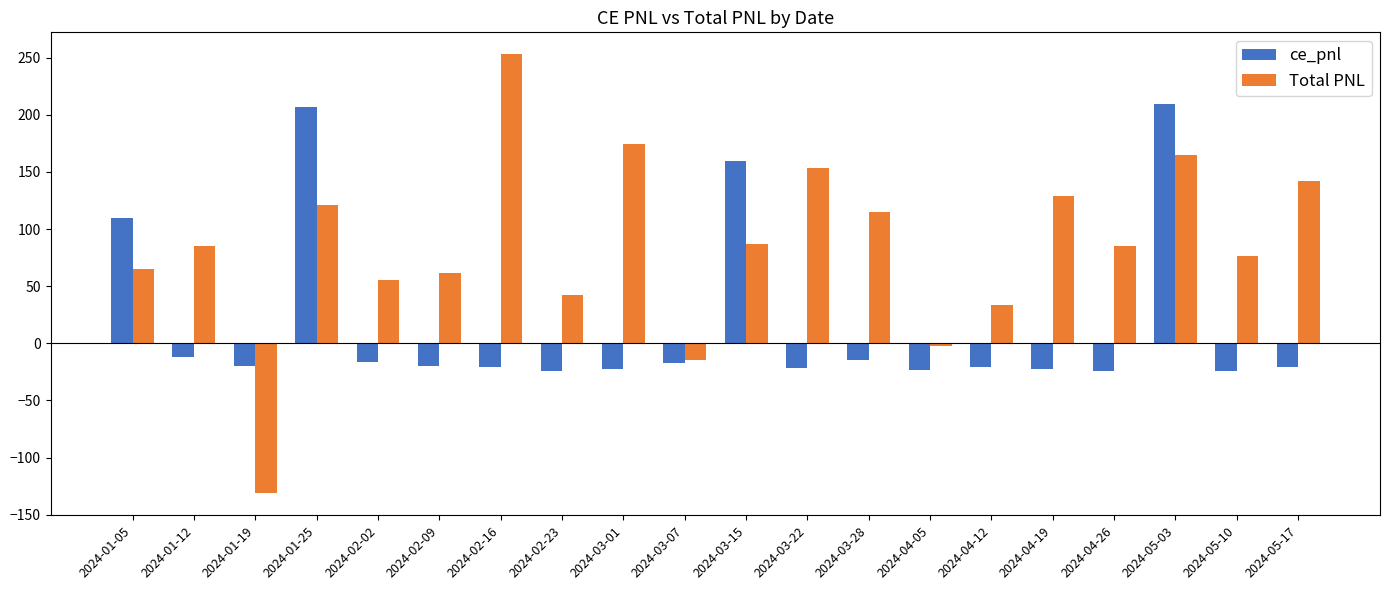

Is it true that Total PNL equals 128.5 at 2024-04-19?

True